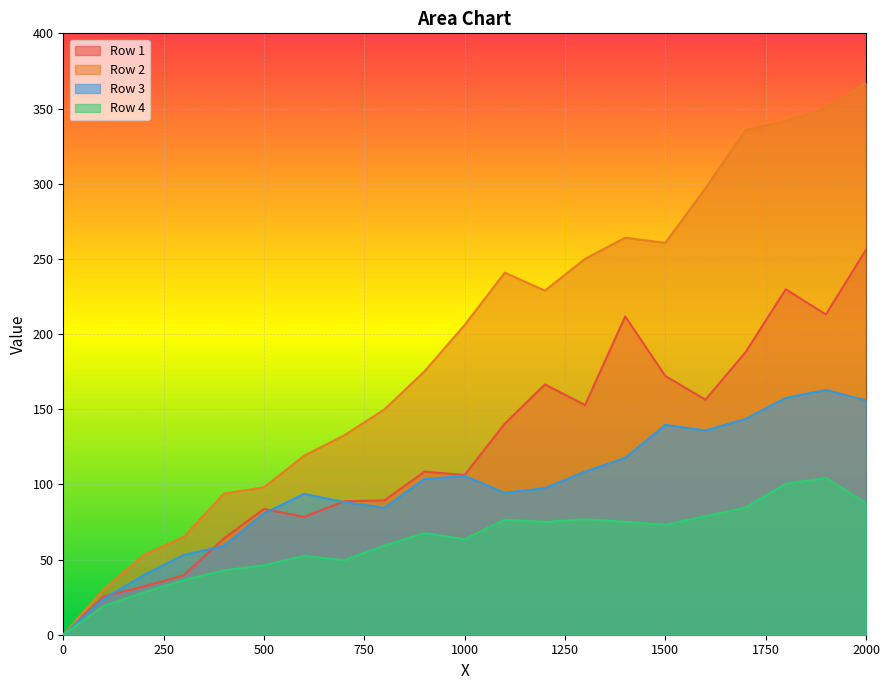

True or false: Row 1 and Row 4 intersect in this chart.

False